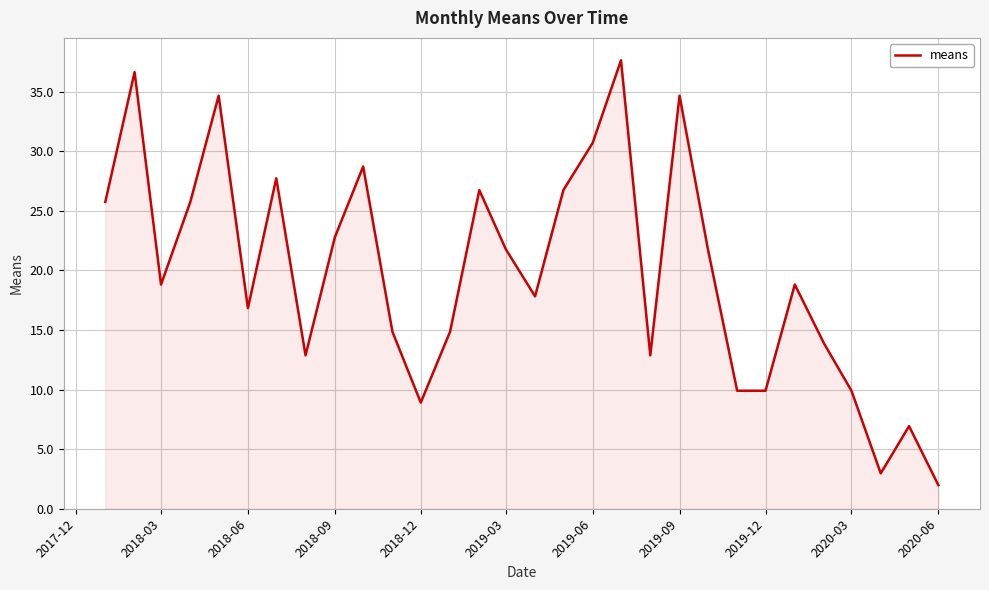

What is the maximum value shown in the chart?

37.6